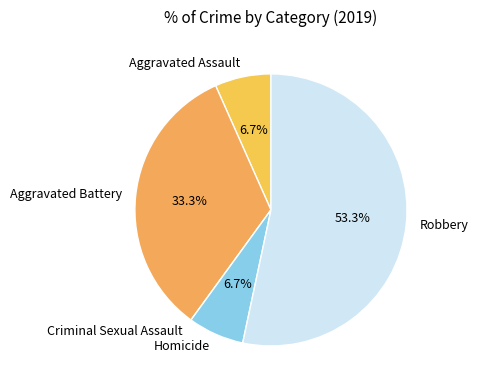

What is the ratio of the value at Aggravated Battery to the value at Homicide?

5.0